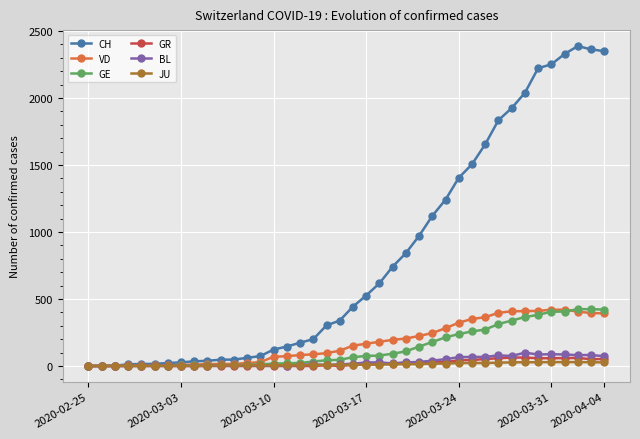

Which series has the largest total across all categories?

CH